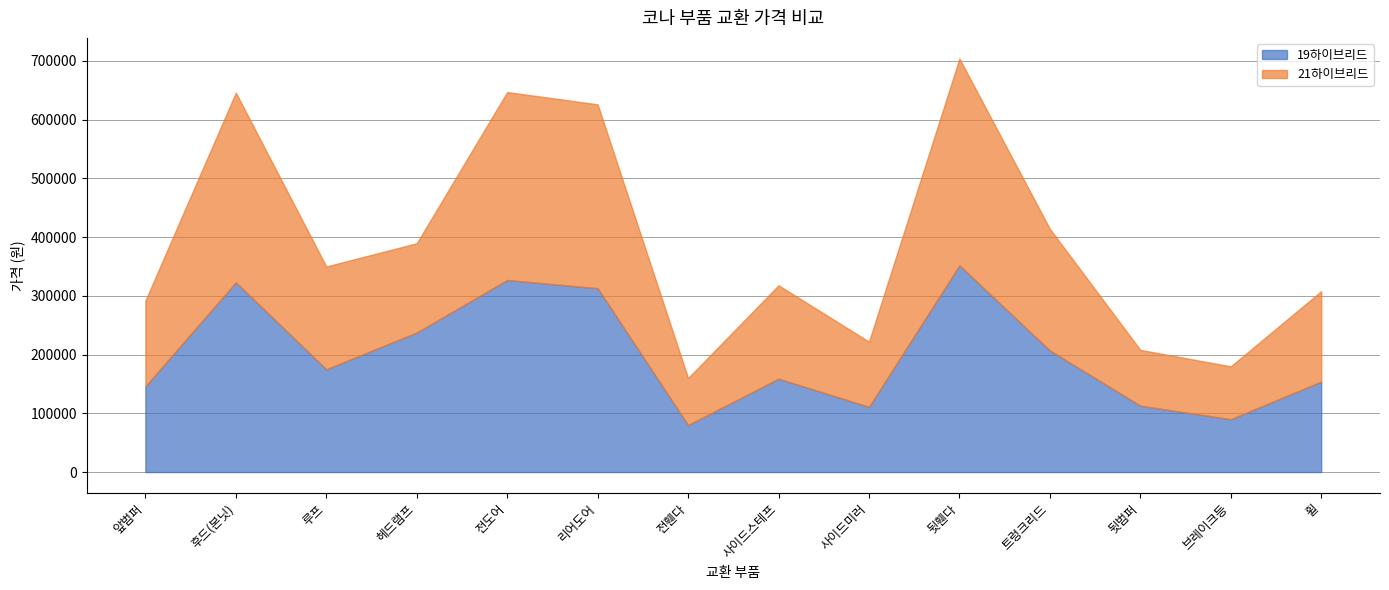

Reading left to right, transcribe all the data shown in this chart.

19하이브리드: 146000	323000	175000	237600	327000	313000	80000	159000	111000	352000	207000	113000	90000	154000
21하이브리드: 146000	323000	175000	152000	320000	313000	80000	159000	111000	352000	207000	95000	90000	154000